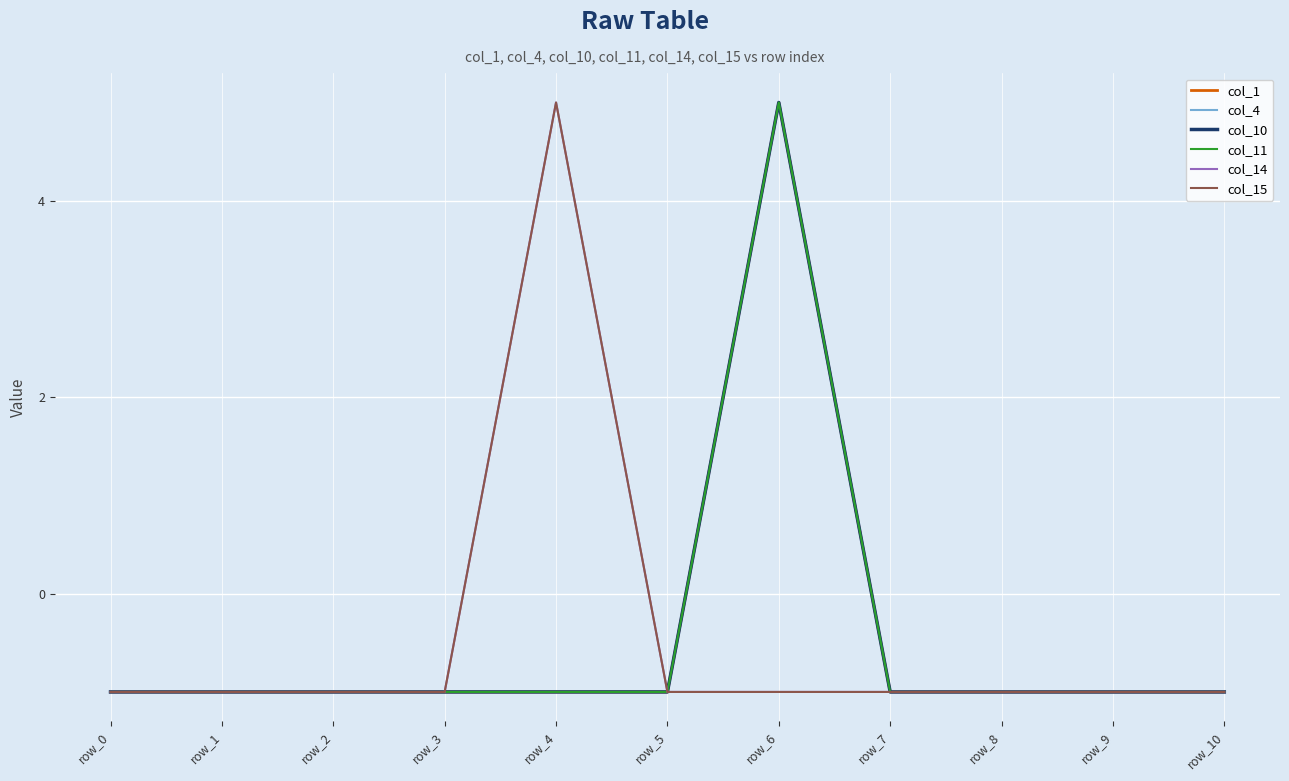

Is this an area chart (filled region under the line)?

No